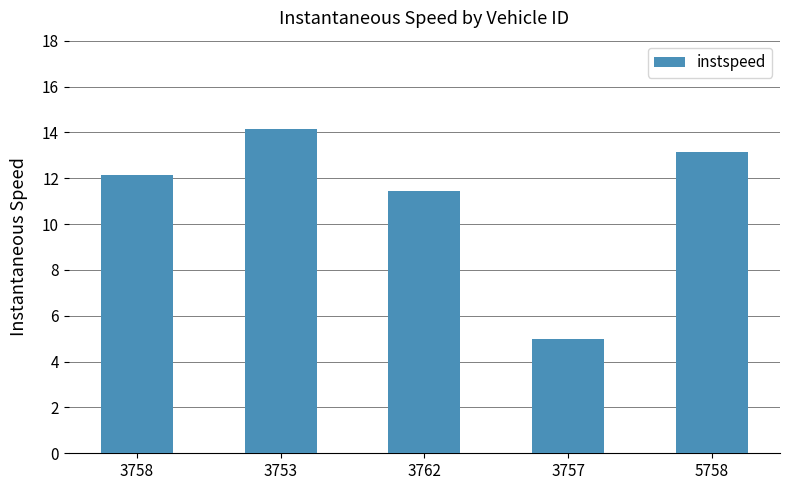

True or false: the data shows 12.2 at 3758.

True